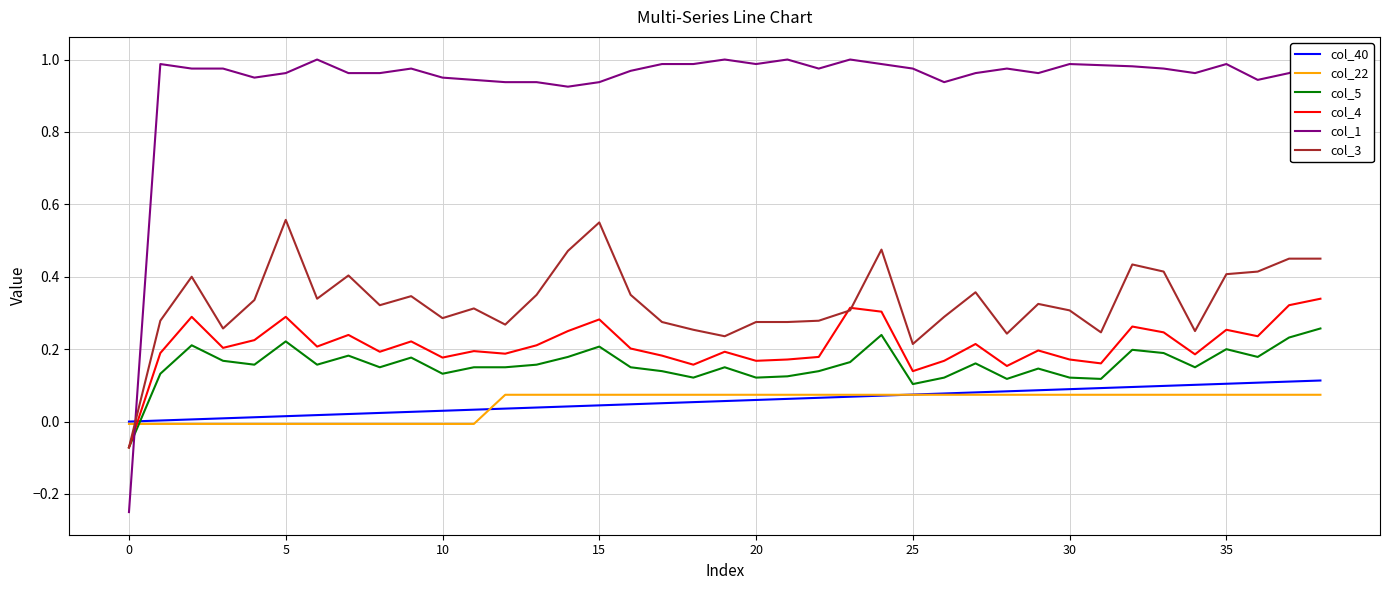

What is the difference between the highest and lowest values at 37?

0.9